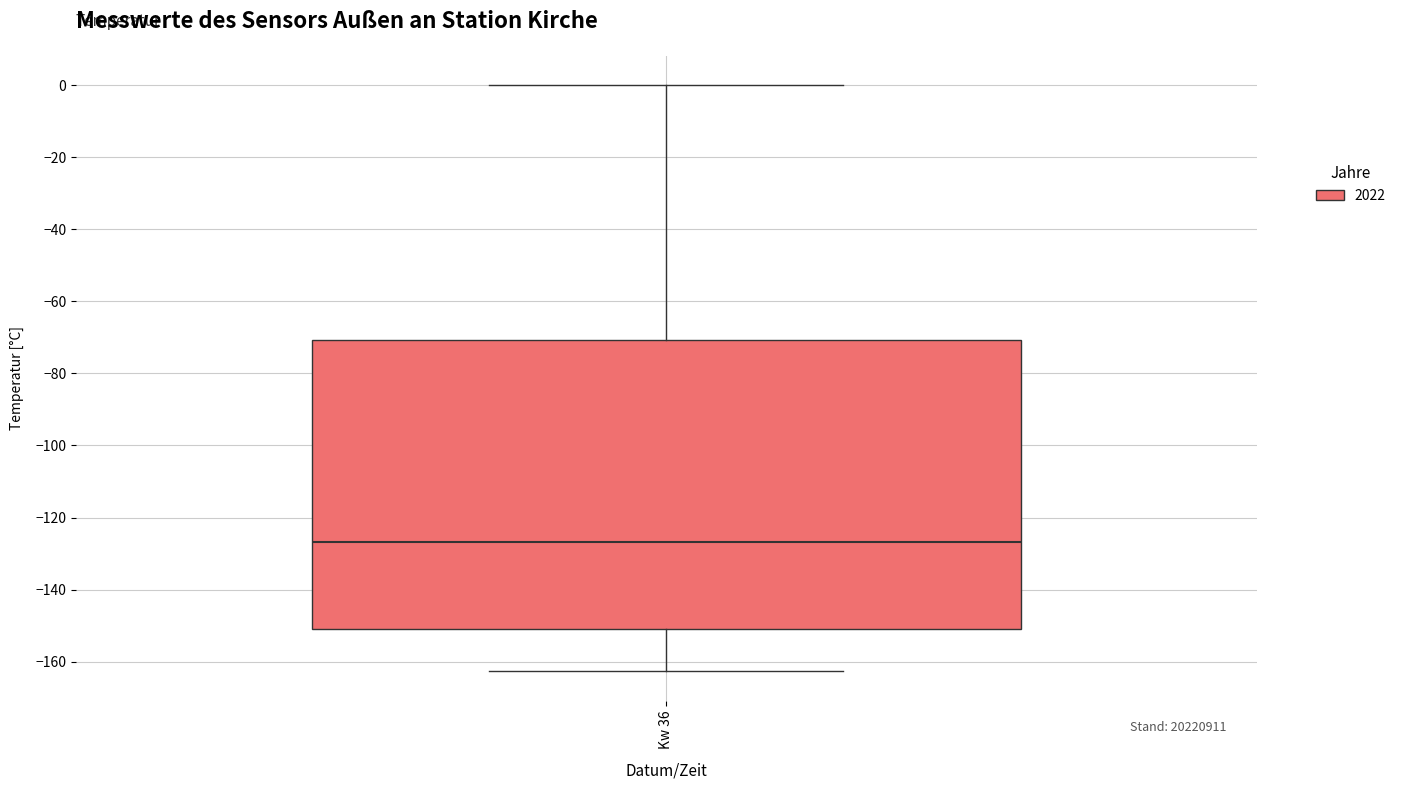

Where does the upper whisker of the box for Kw 36 end on the y-axis? The values are not printed on the chart, so give them approximately, as read against the axis.

0